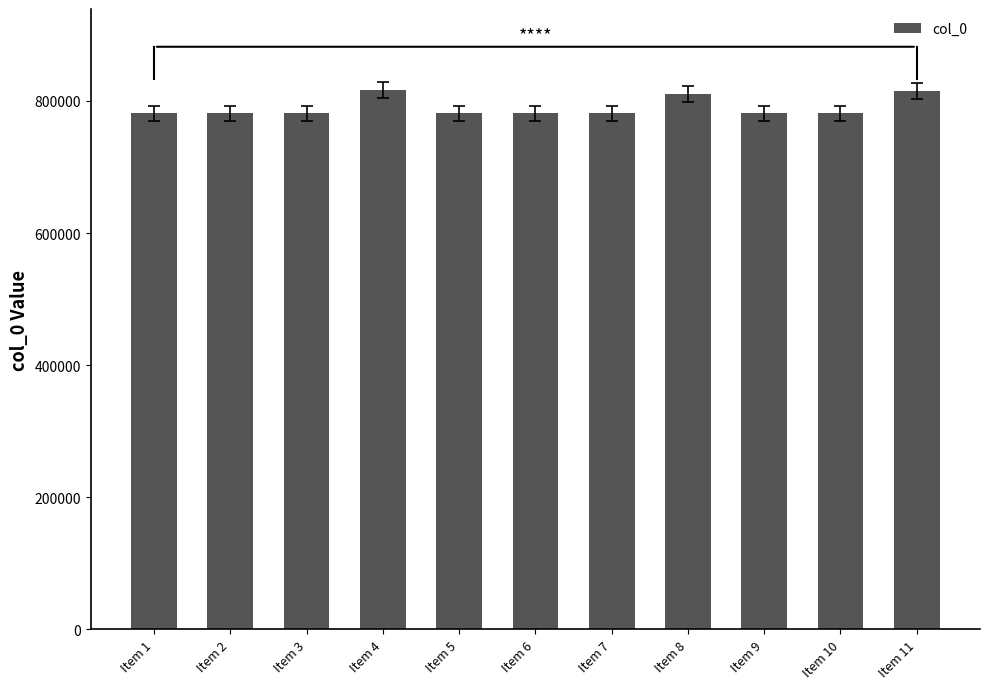

What is the difference between the maximum and second lowest values?

35472